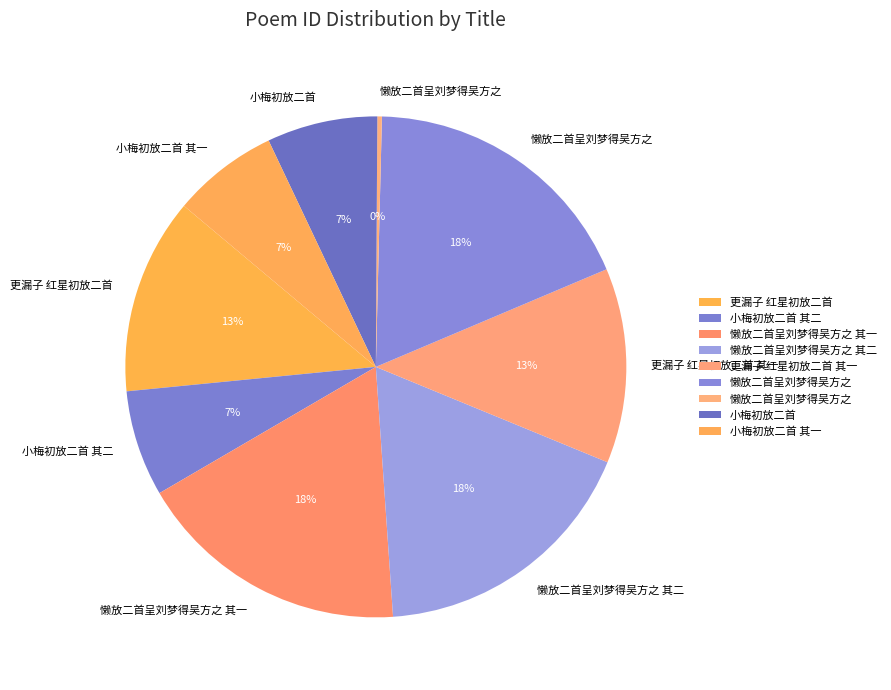

Count the number of slices in the pie.

9